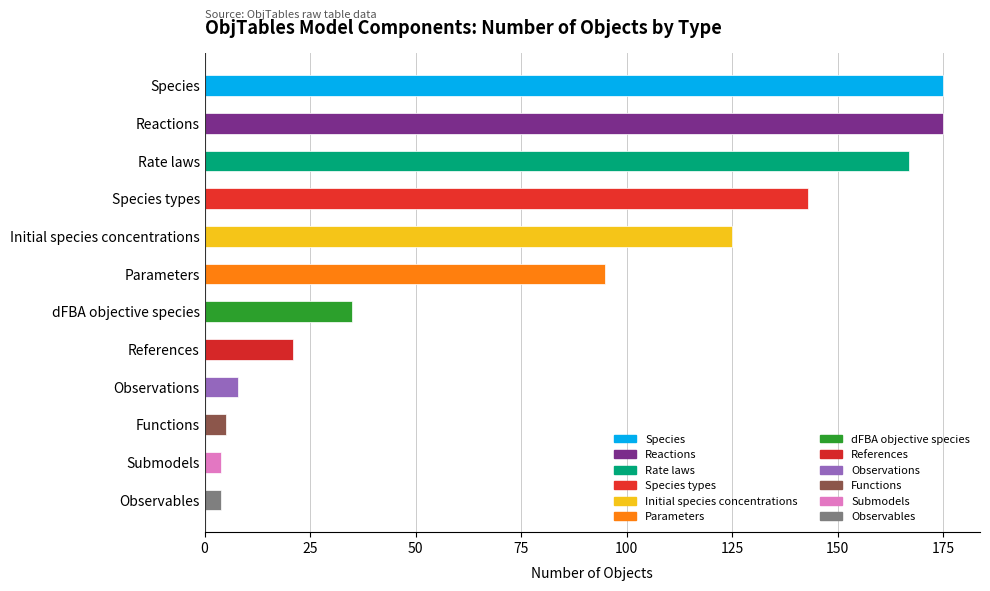

What is the sum of the values at Observables and Initial species concentrations?

129